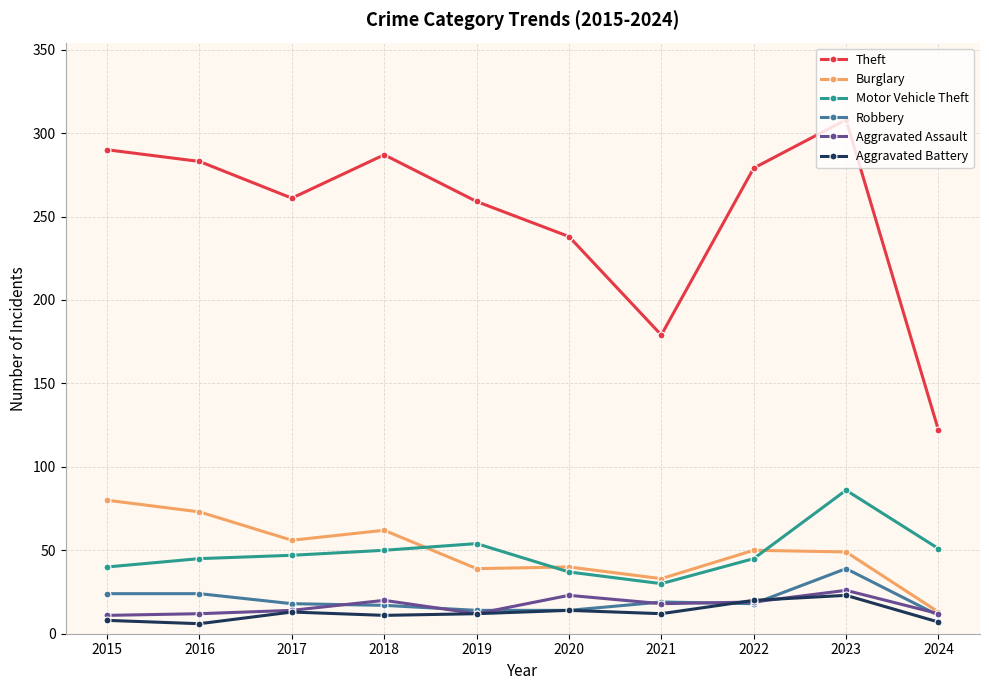

The Aggravated Battery series shows 3 at 2020. True or false?

False